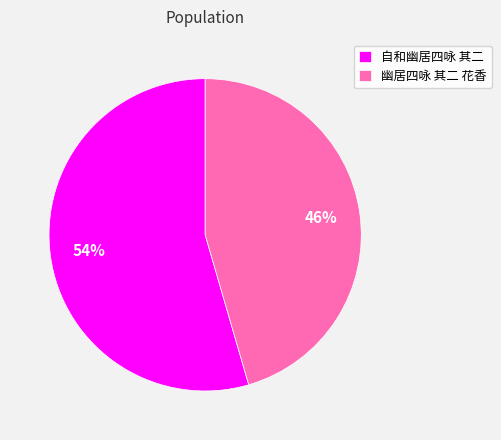

Which slice is the smallest?

幽居四咏 其二 花香